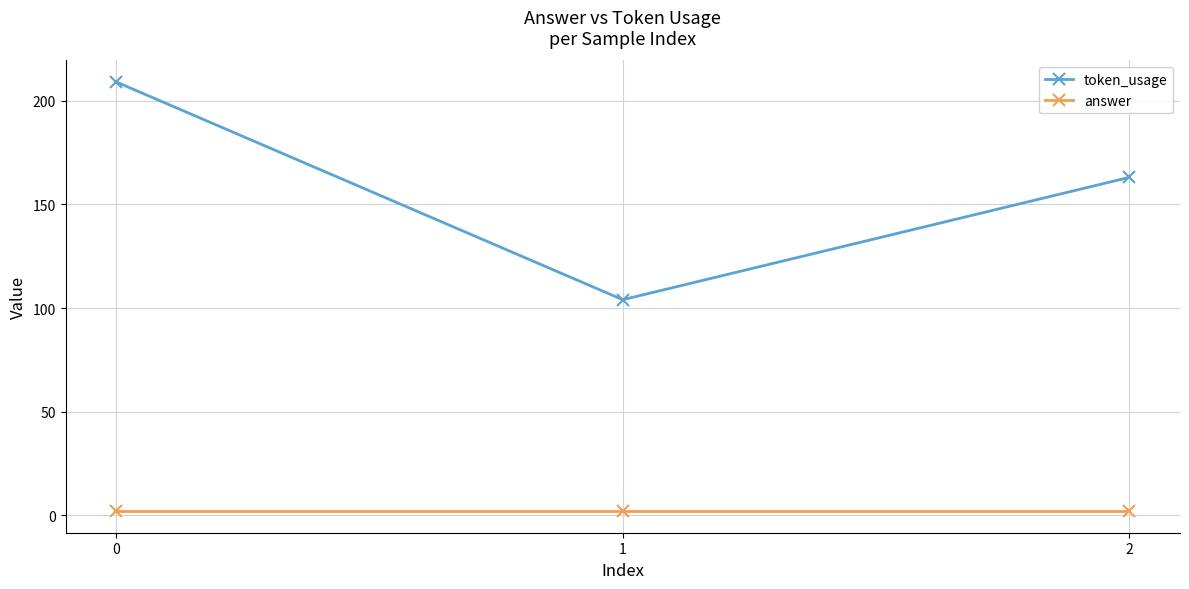

What is the greatest value displayed?

209